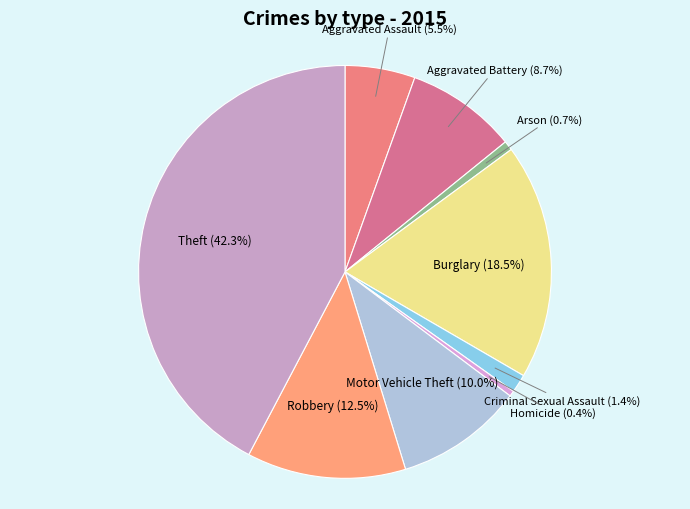

Does any single category account for the majority?

No